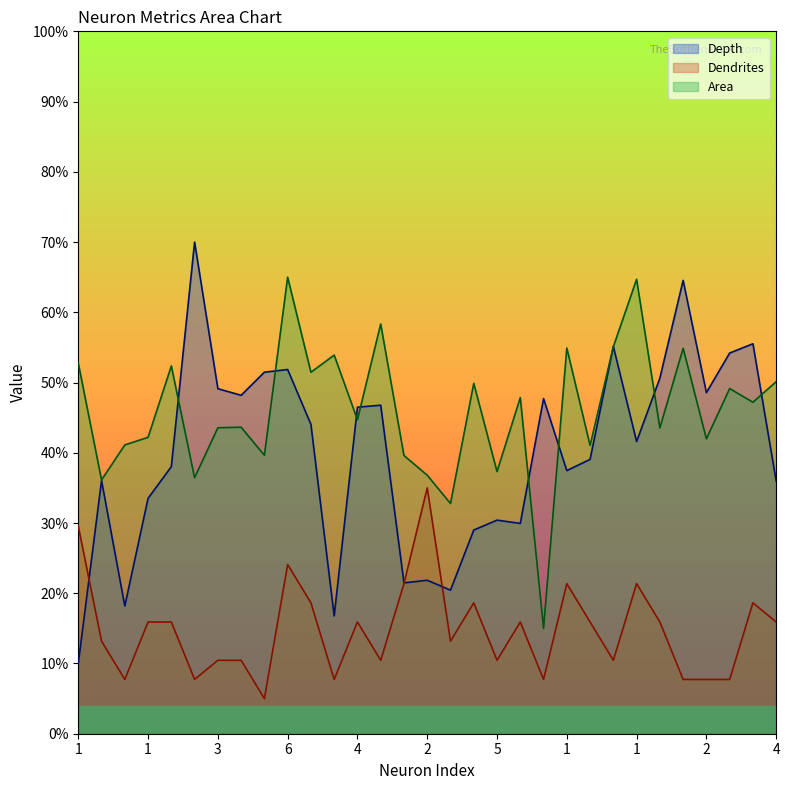

At which category is the sum across all series the highest?

6